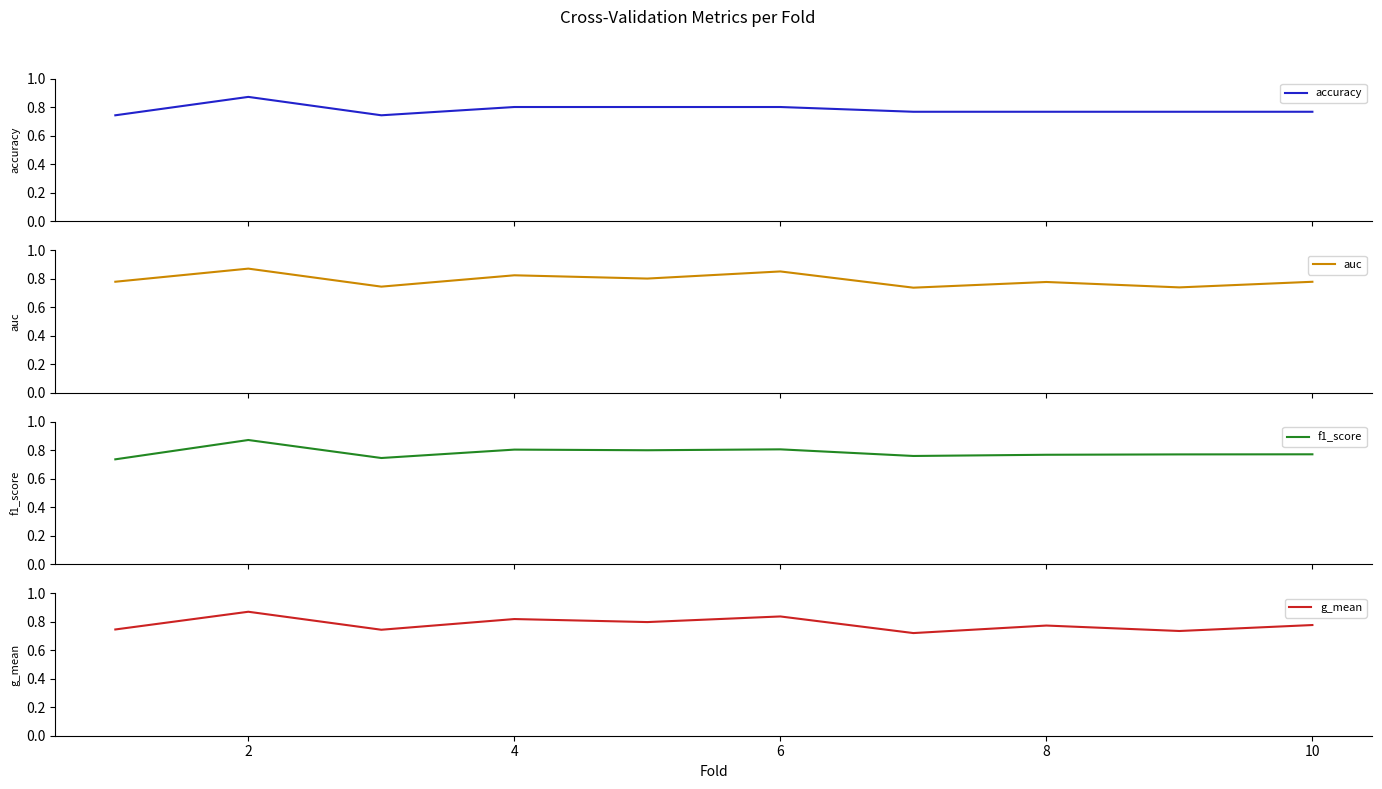

Is it true that g_mean equals 0.5 at 8?

False